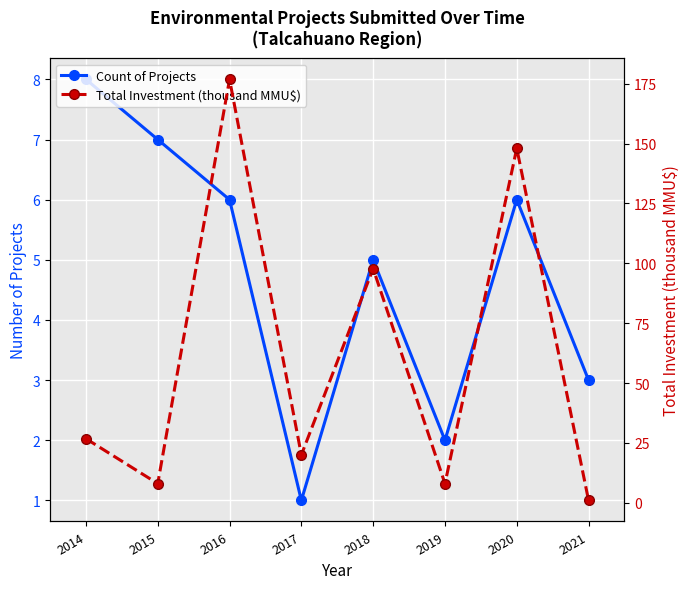

List the series in order of their peak value, lowest first.

Count of Projects, Total Investment (thousand MMU$)